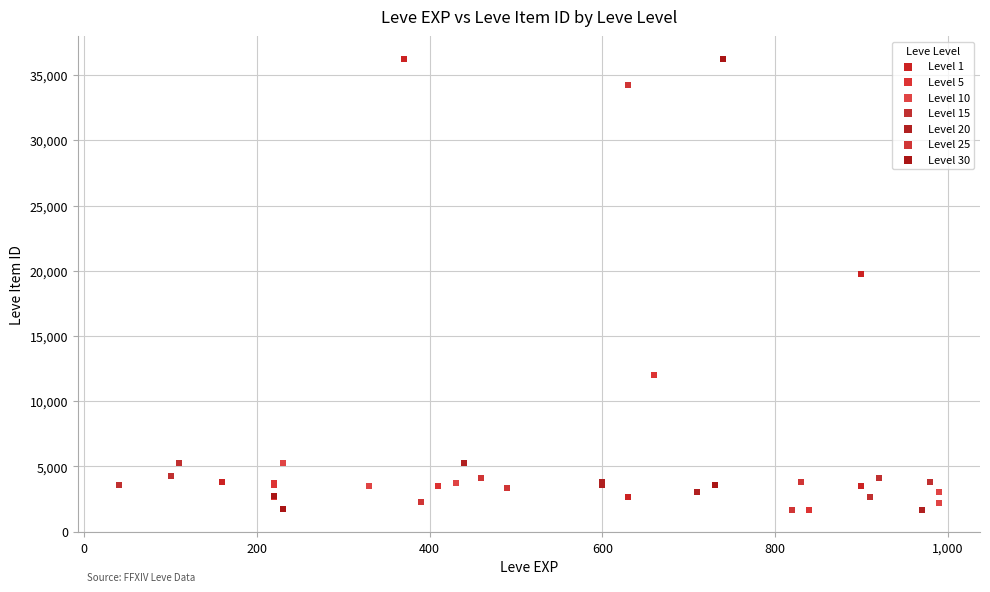

What are all the series names shown in the legend?

Level 1, Level 5, Level 10, Level 15, Level 20, Level 25, Level 30